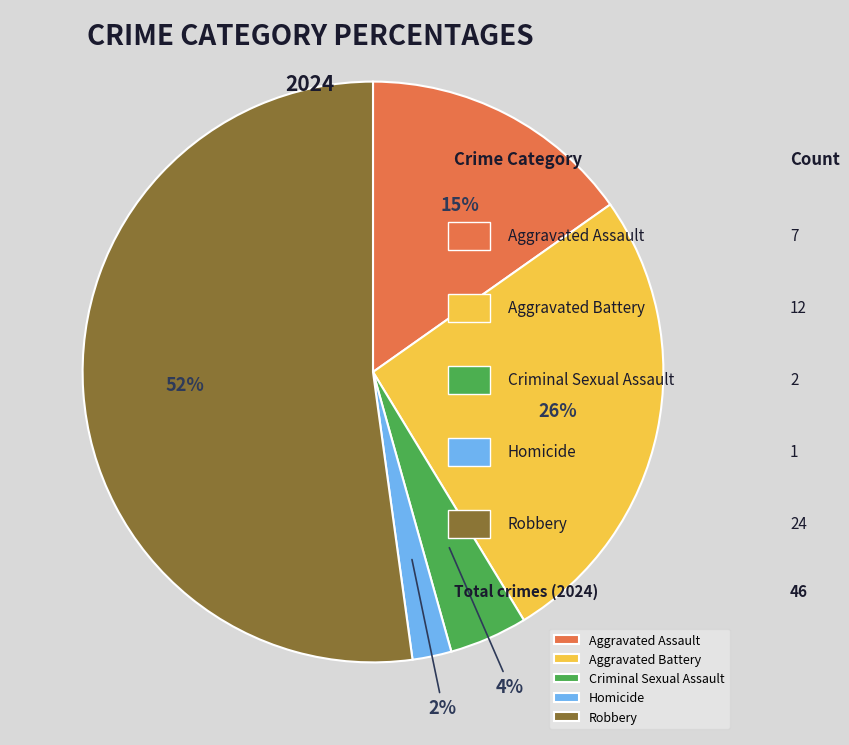

What is the ratio of the value at Criminal Sexual Assault to the value at Homicide?

2.0